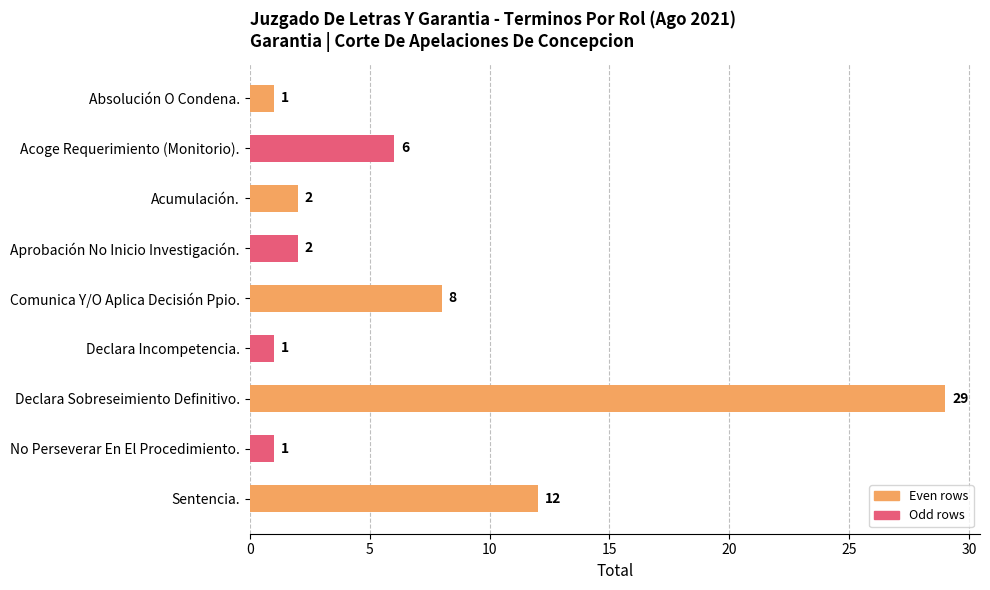

What is the change in value from Acoge Requerimiento (Monitorio). to Acumulación.?

-4